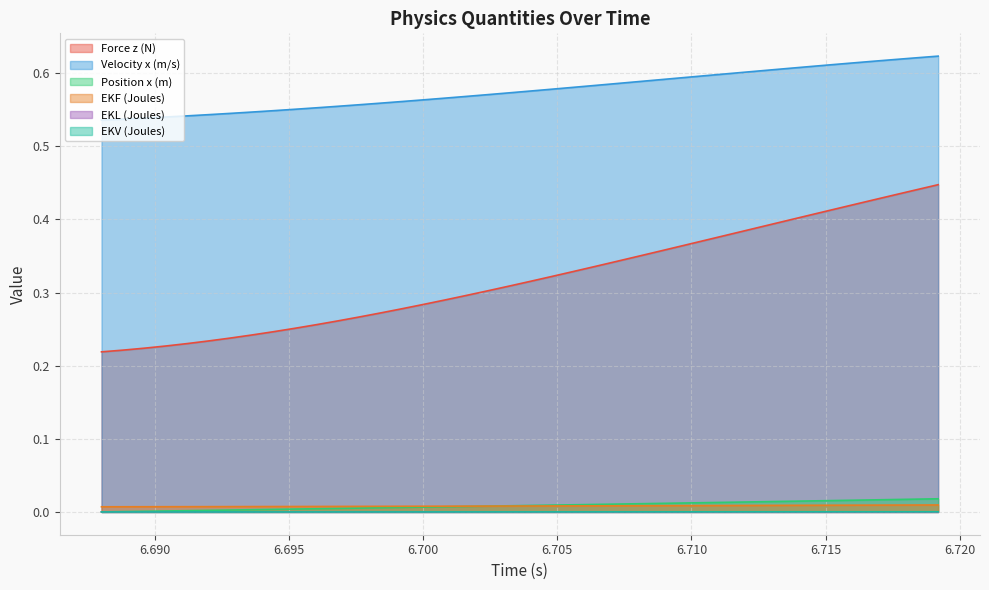

What is the highest value of the Force z (N) series?

0.4